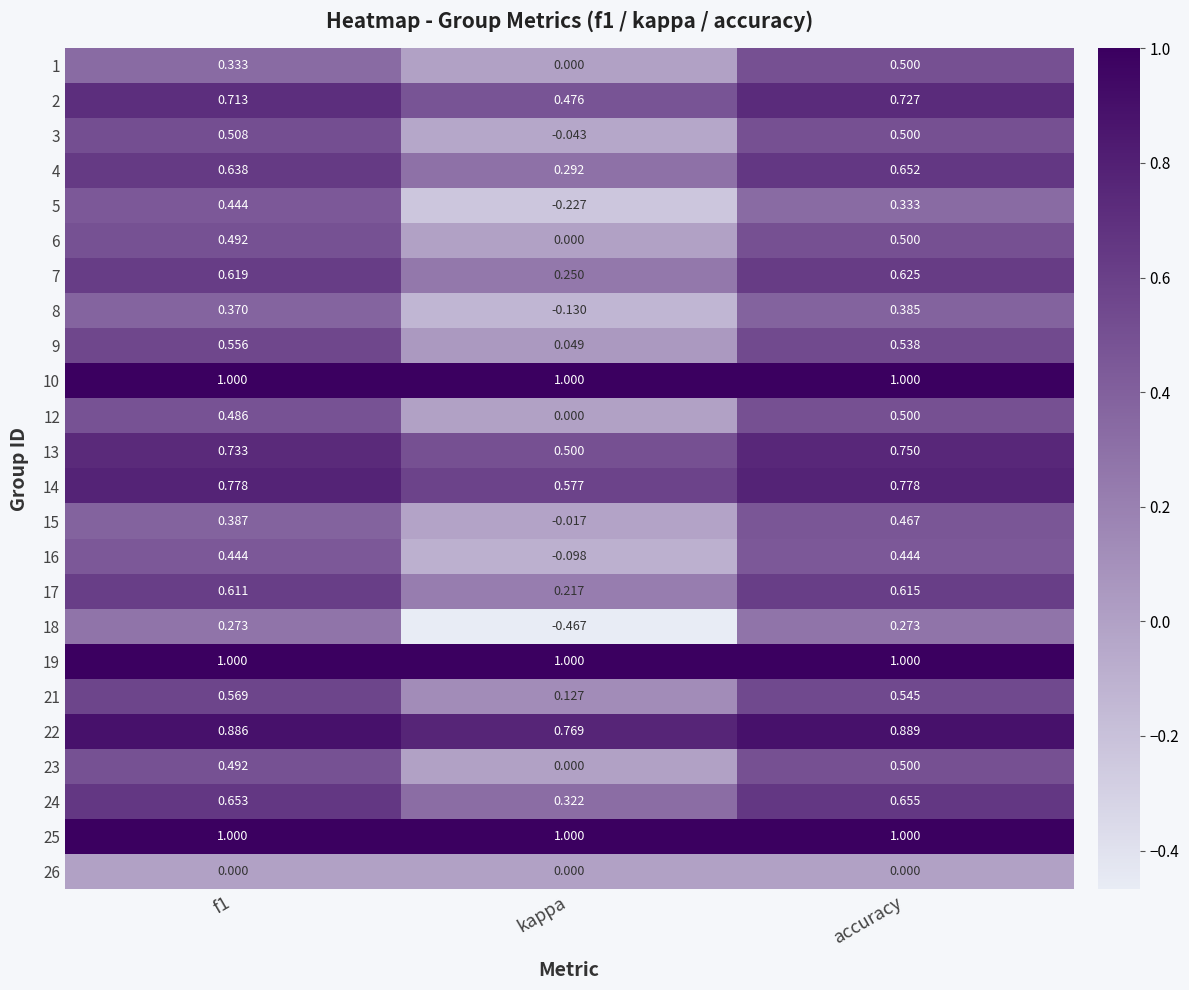

At which category is the sum across all series the highest?

accuracy